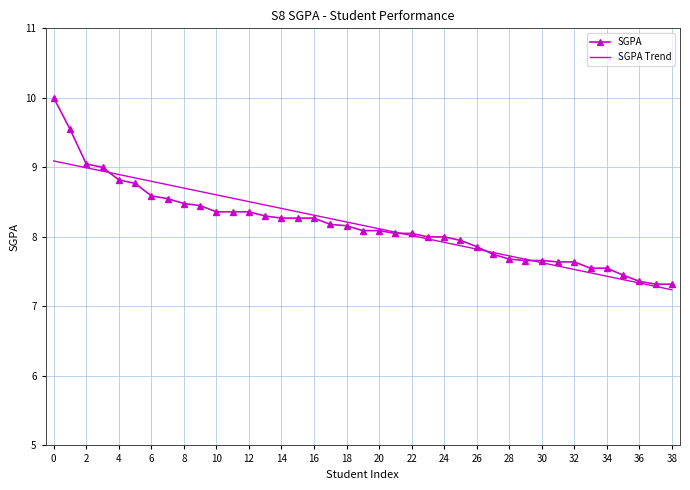

Which series has the widest spread of values?

SGPA